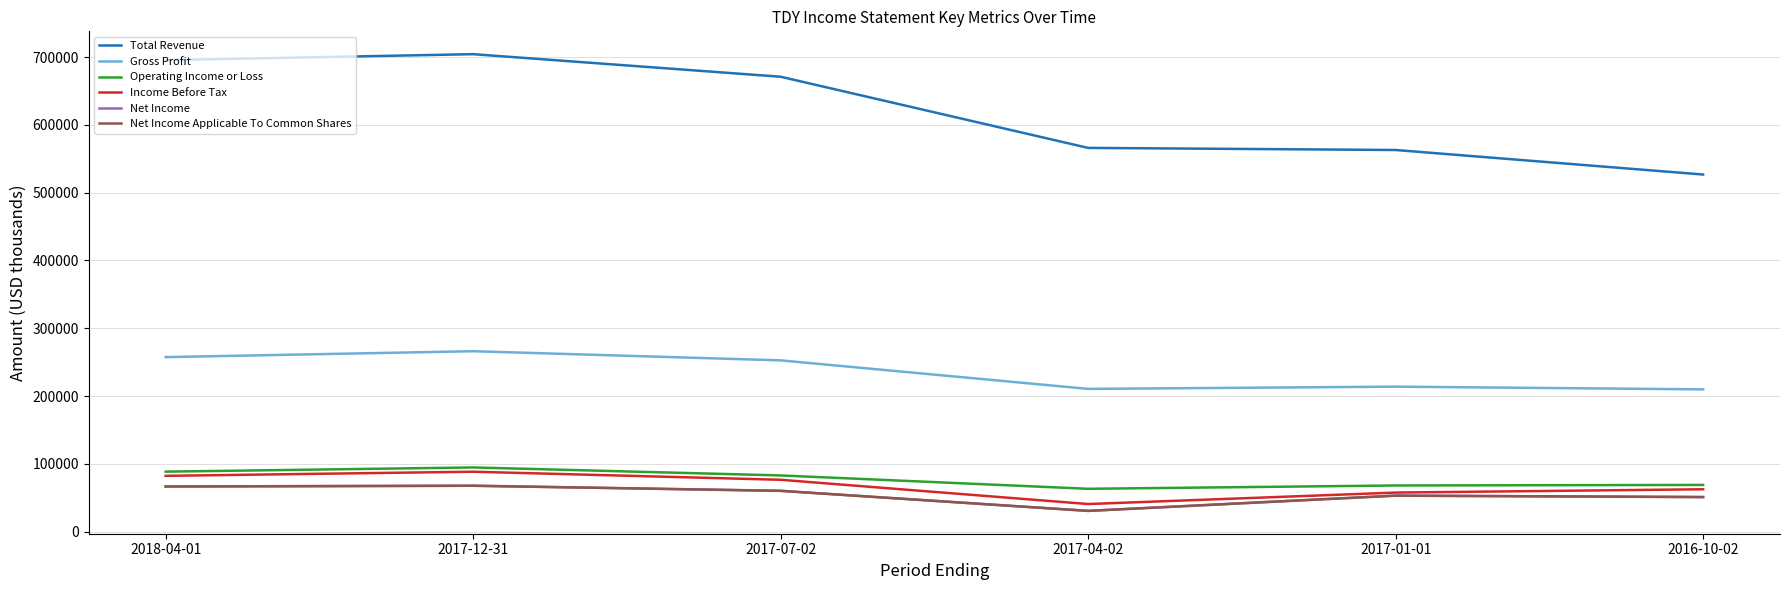

Does the chart have visible grid lines?

Yes